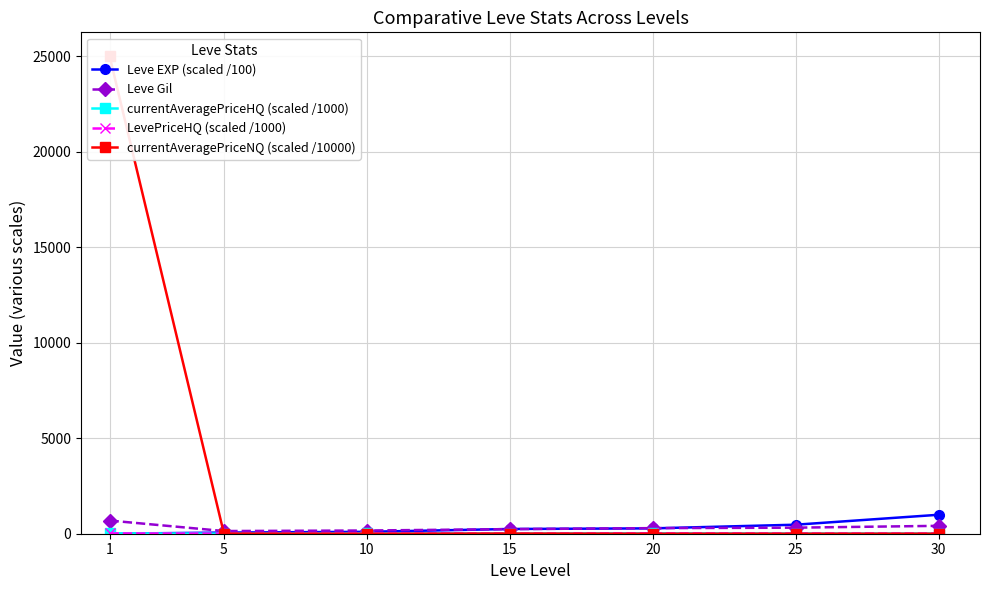

Is it true that Leve Gil equals 72.1 at 5?

False